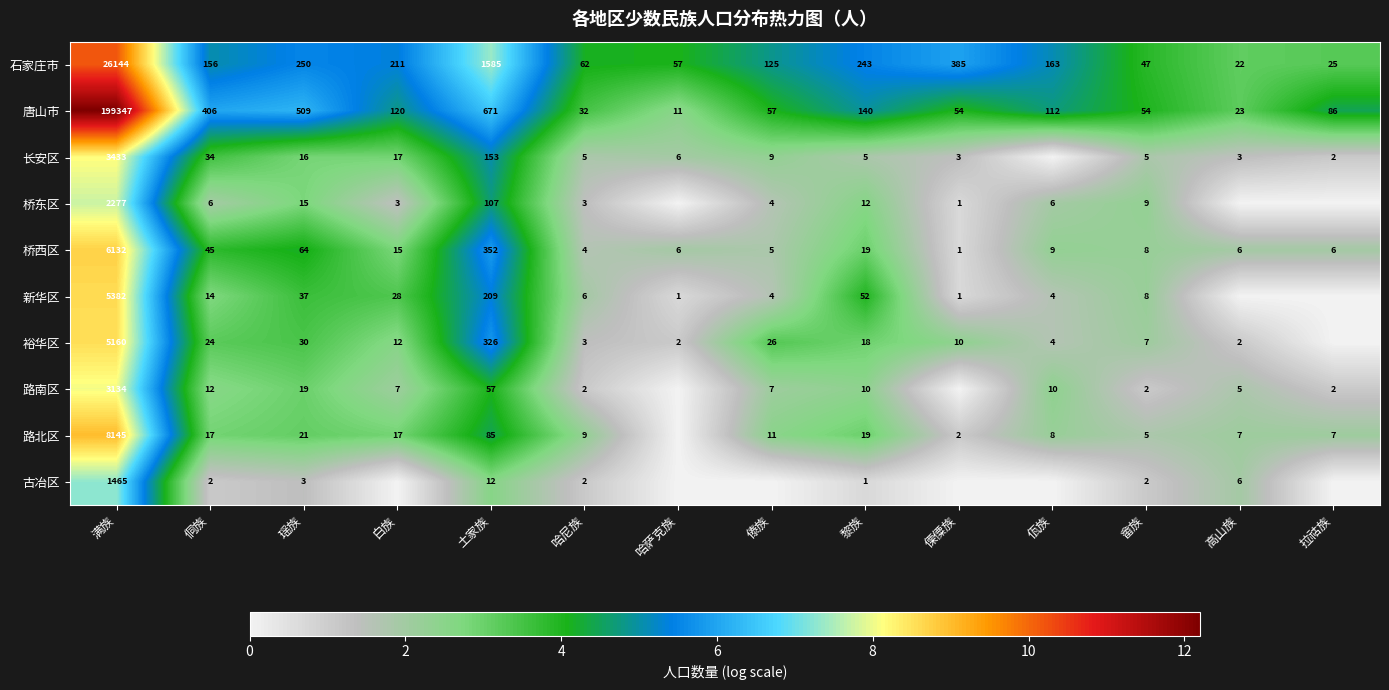

The value of 石家庄市 at 黎族 is 7.7. True or false?

False